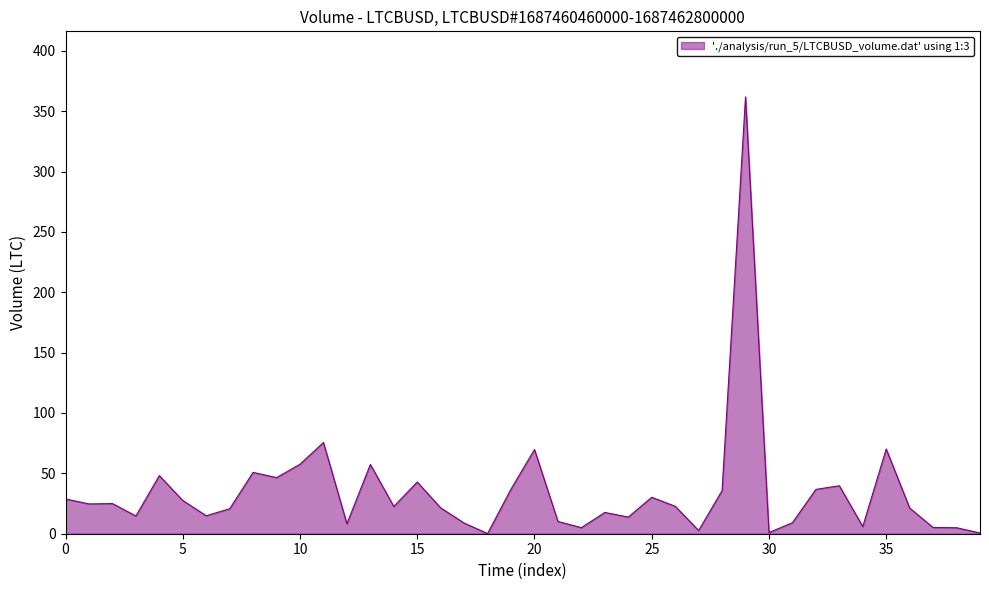

What is the greatest value displayed?

361.9